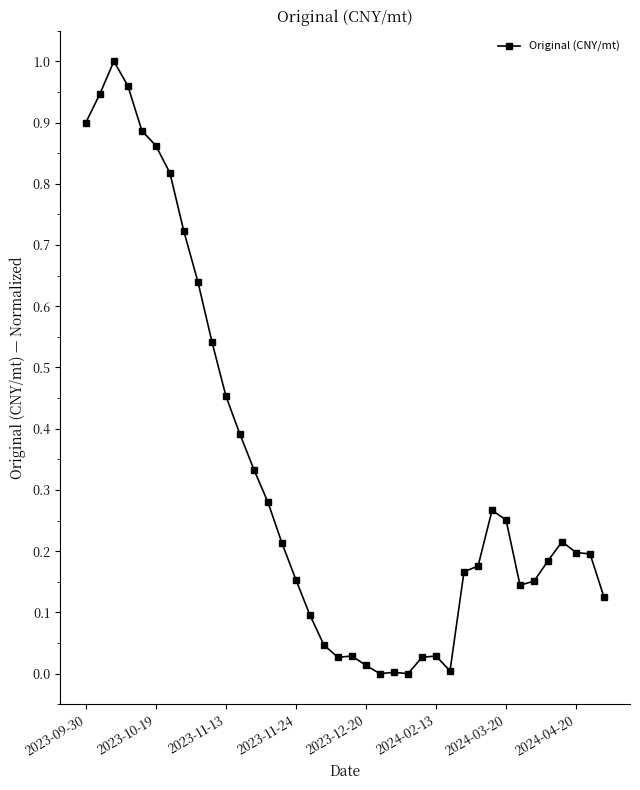

What is the sum of all values?

12.4